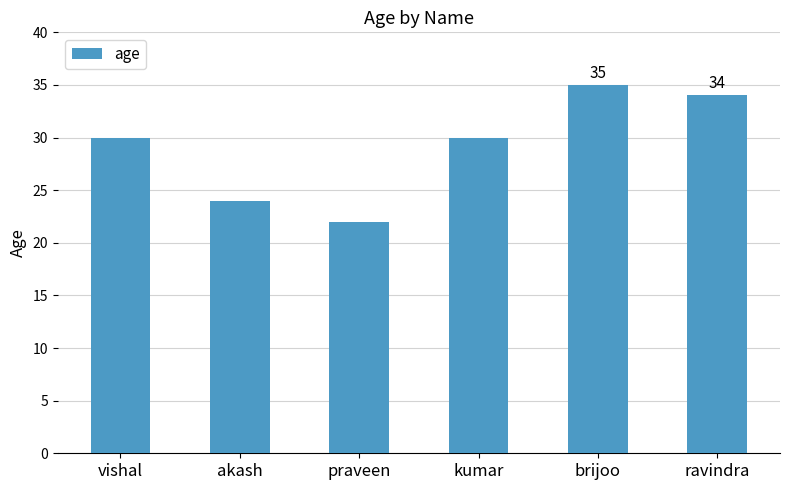

What is the ratio of the value at brijoo to the value at akash?

1.5